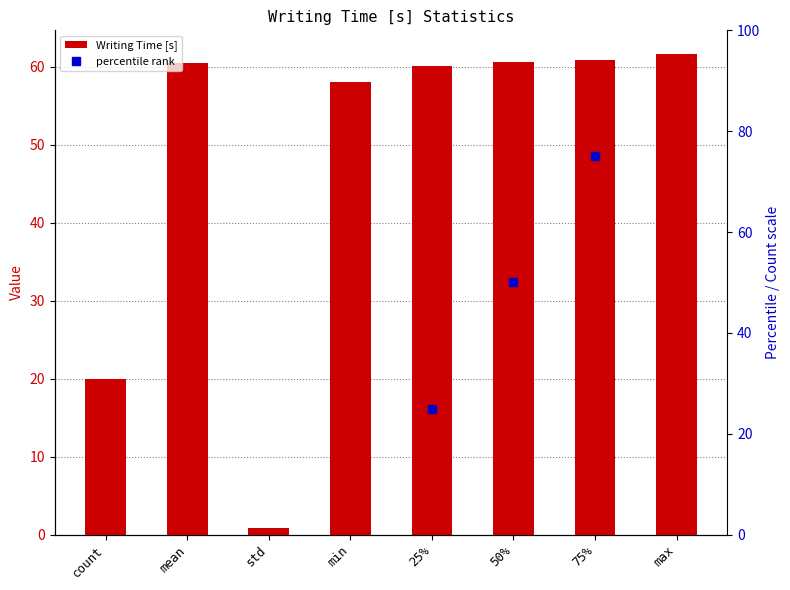

Does the chart contain any negative values?

No